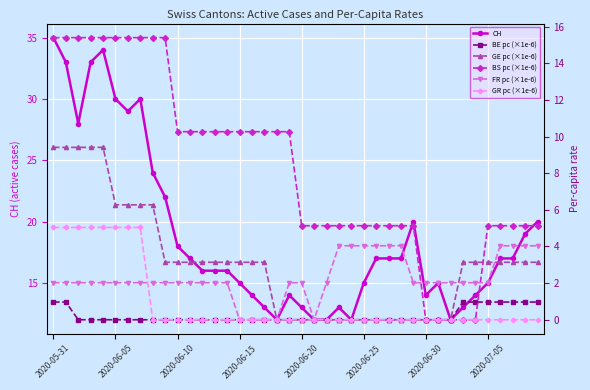

What is the difference between the maximum and second lowest values in the GR pc (×1e-6) series?

5.0